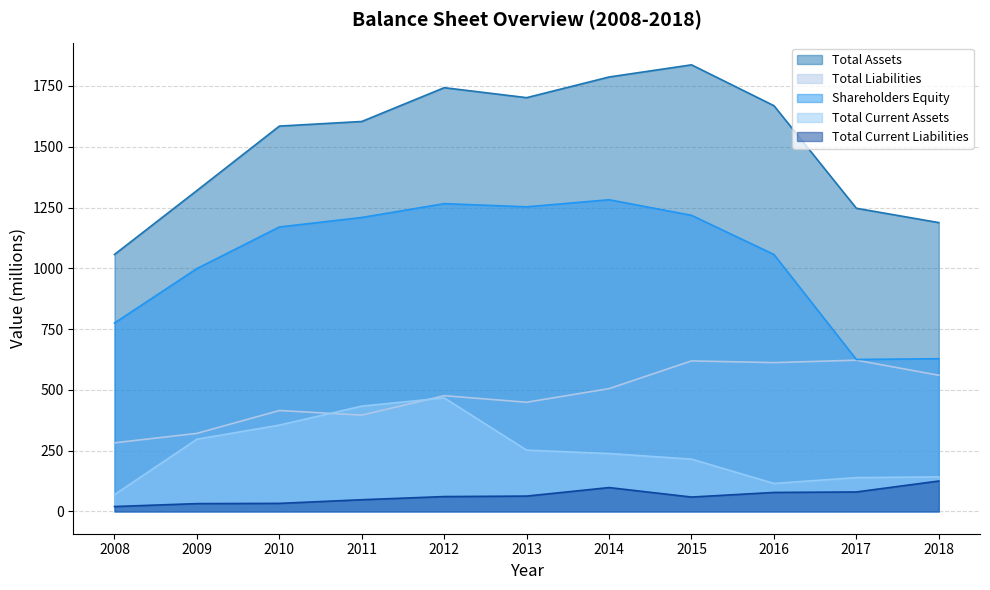

Reading left to right, list all the values displayed in this chart.

Total Assets: 1057	1320	1585	1604	1743	1702	1787	1837	1669	1247	1188
Total Liabilities: 282	321	415	396	476	449	505	619	612	622	560
Shareholders Equity: 775	999	1170	1209	1266	1253	1282	1218	1057	625	628
Total Current Assets: 69	297	355	433	467	252	238	215	115	139	142
Total Current Liabilities: 20	32	33	48	61	63	98	59	78	80	125